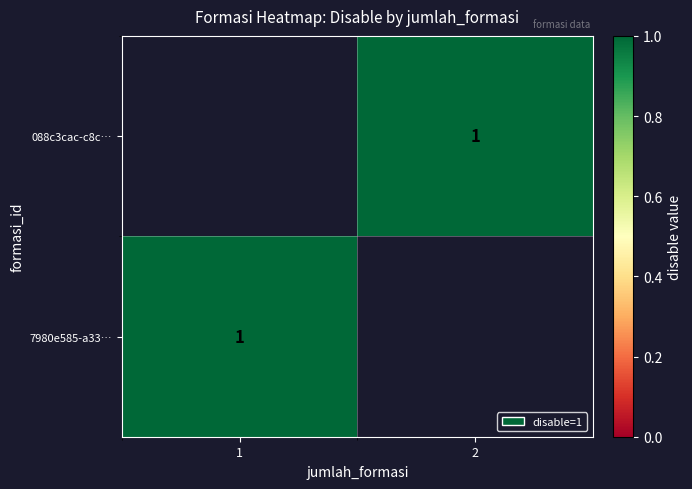

Which category has the lowest value in the 088c3cac-c8c… series?

1